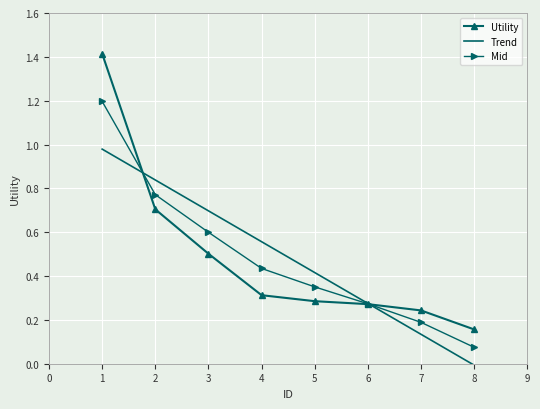

Which series has the widest spread of values?

Utility